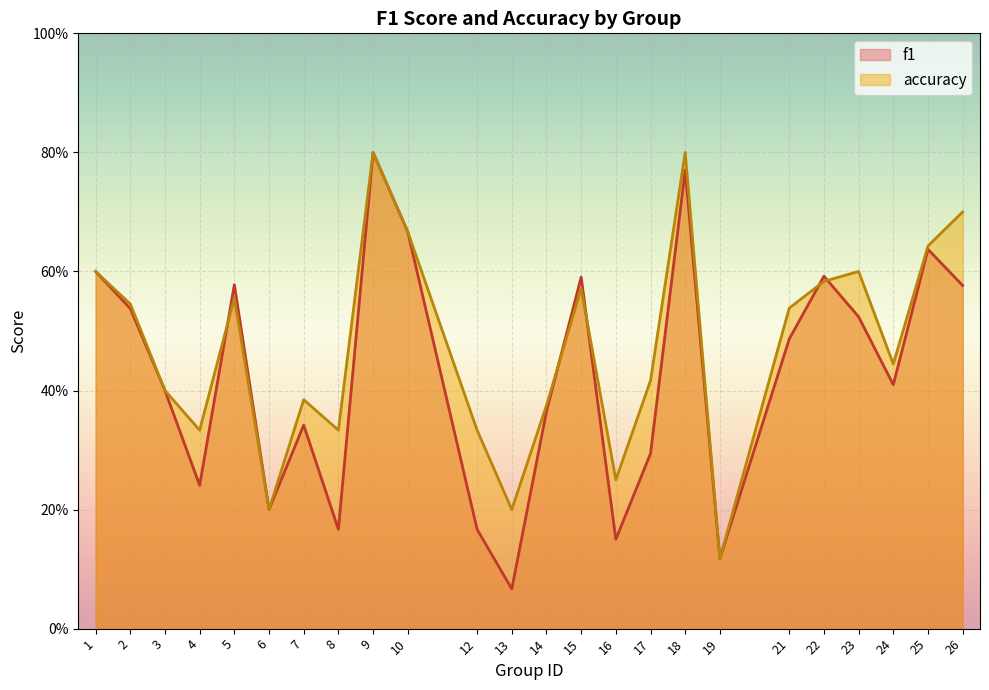

What is the difference between the second highest and minimum values in the accuracy series?

0.7